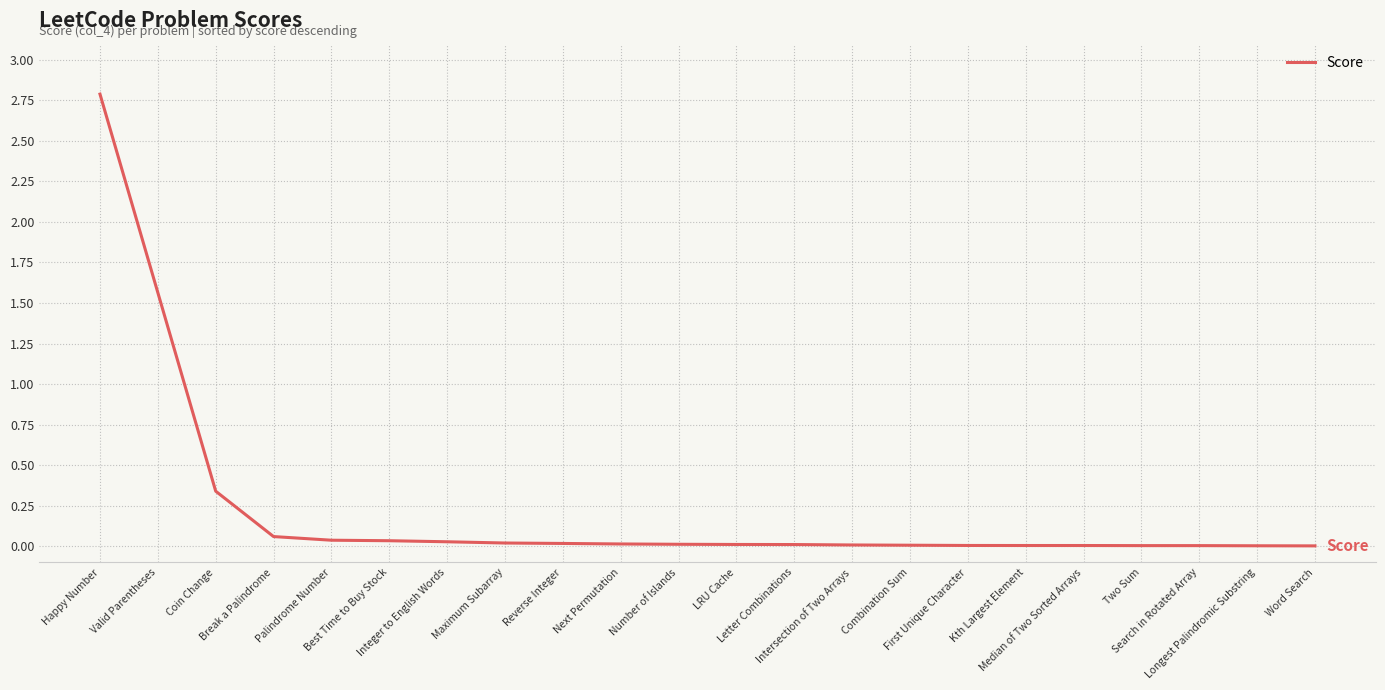

What is the difference between the maximum and minimum values?

2.8